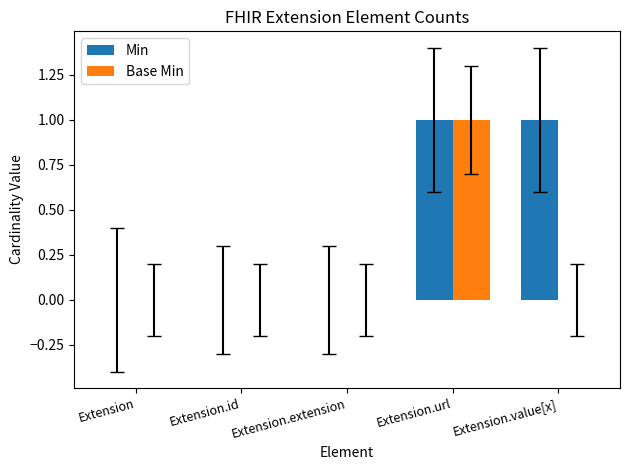

Reading left to right, what are all the values shown in this chart?

Min: 0	0	0	1	1
Base Min: 0	0	0	1	0